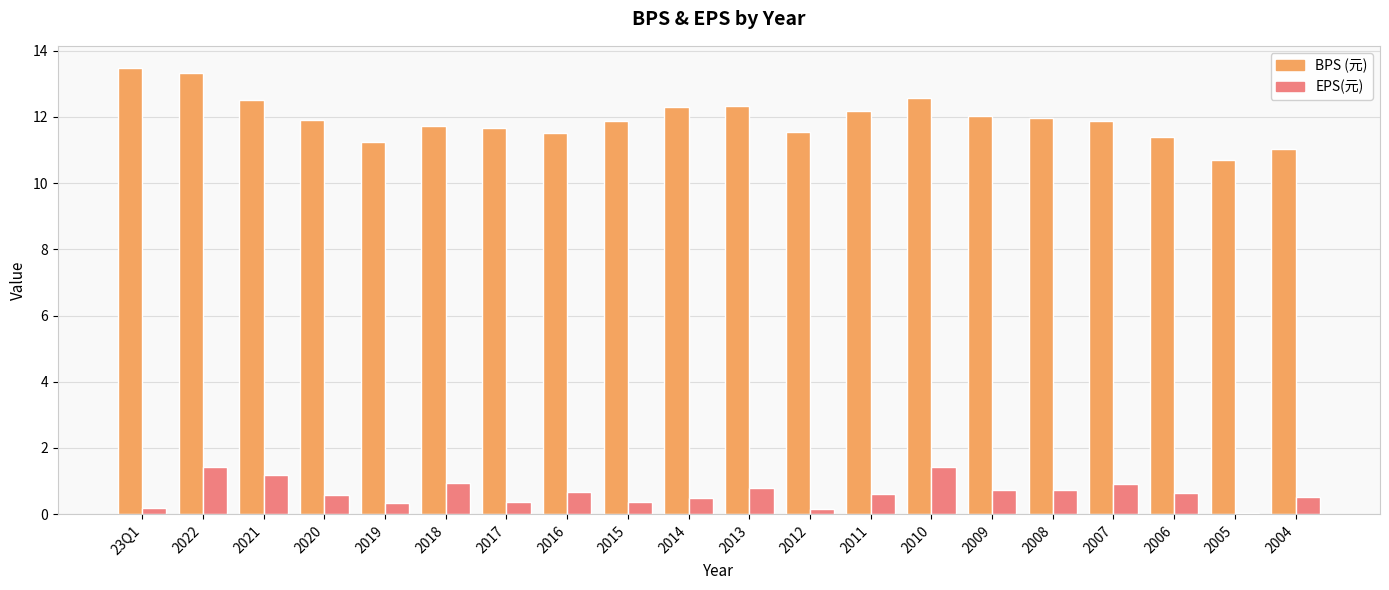

What is the maximum value shown in the chart?

13.5